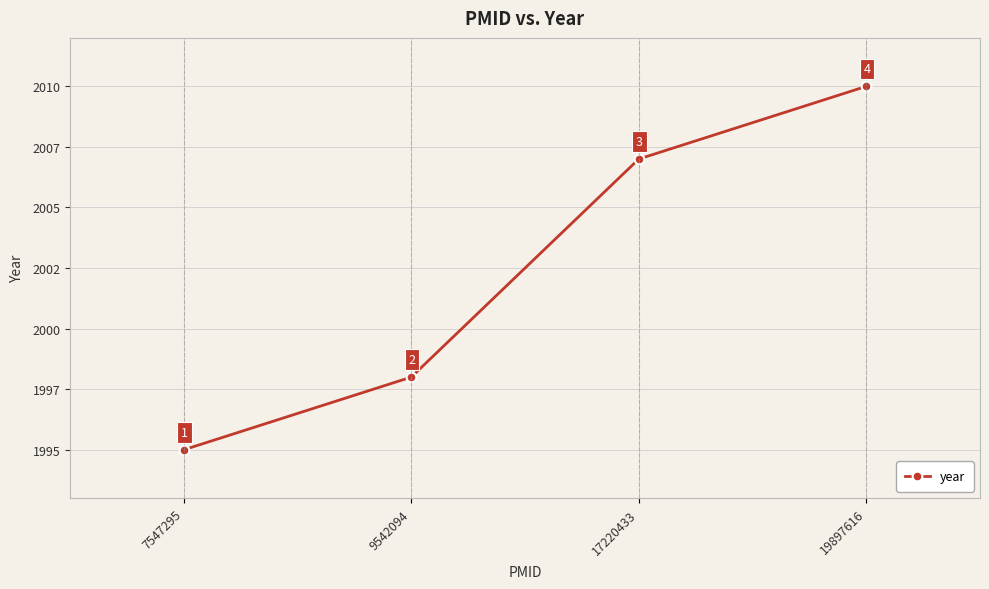

Reading left to right, list all the values displayed in this chart.

1995	1998	2007	2010